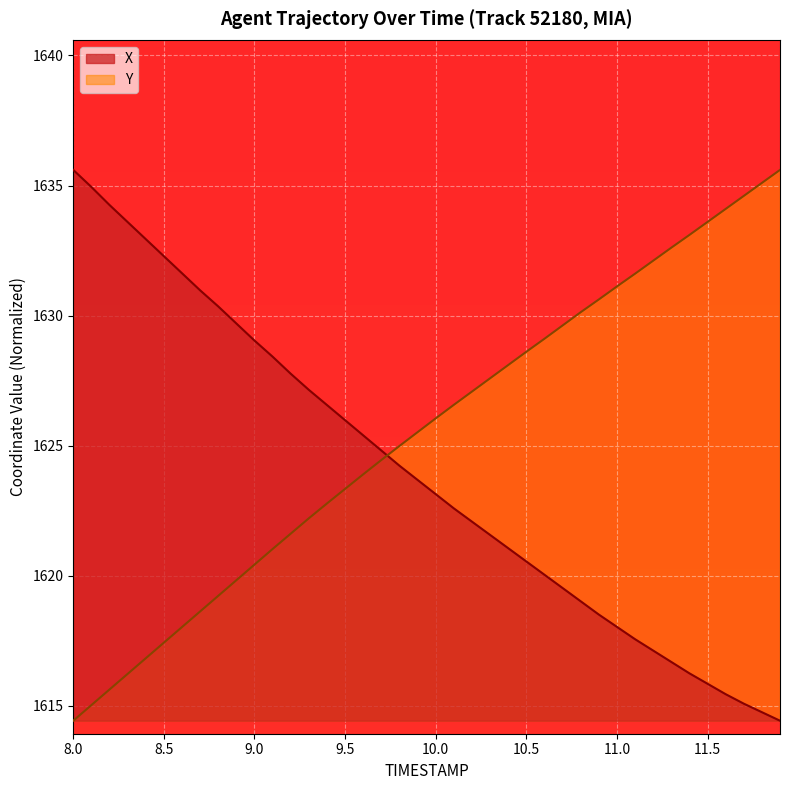

True or false: Y has more than 1 interior local peaks.

False